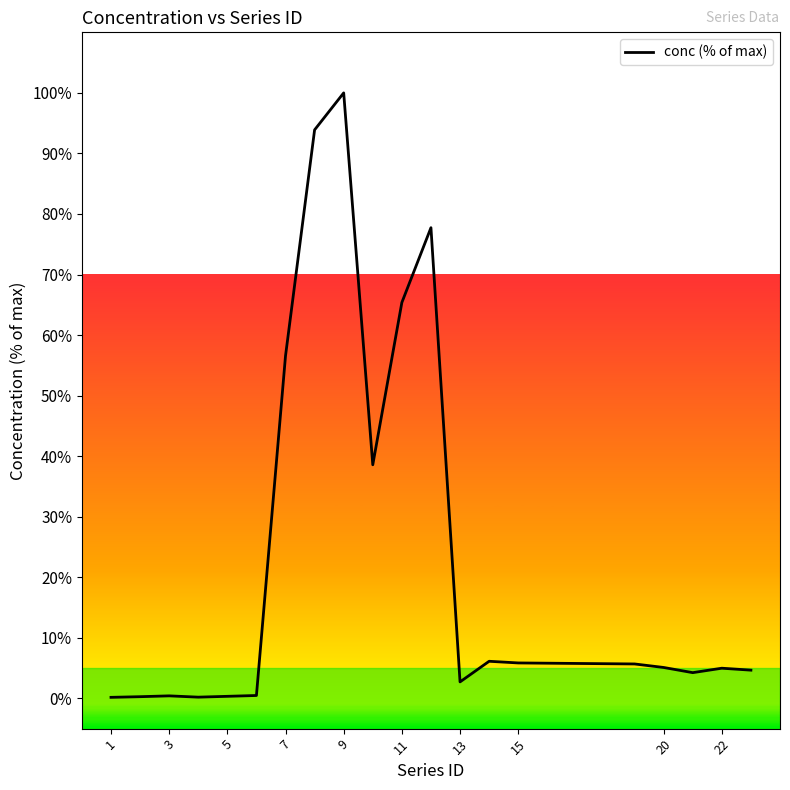

What is the difference between the maximum and minimum values?

99.8